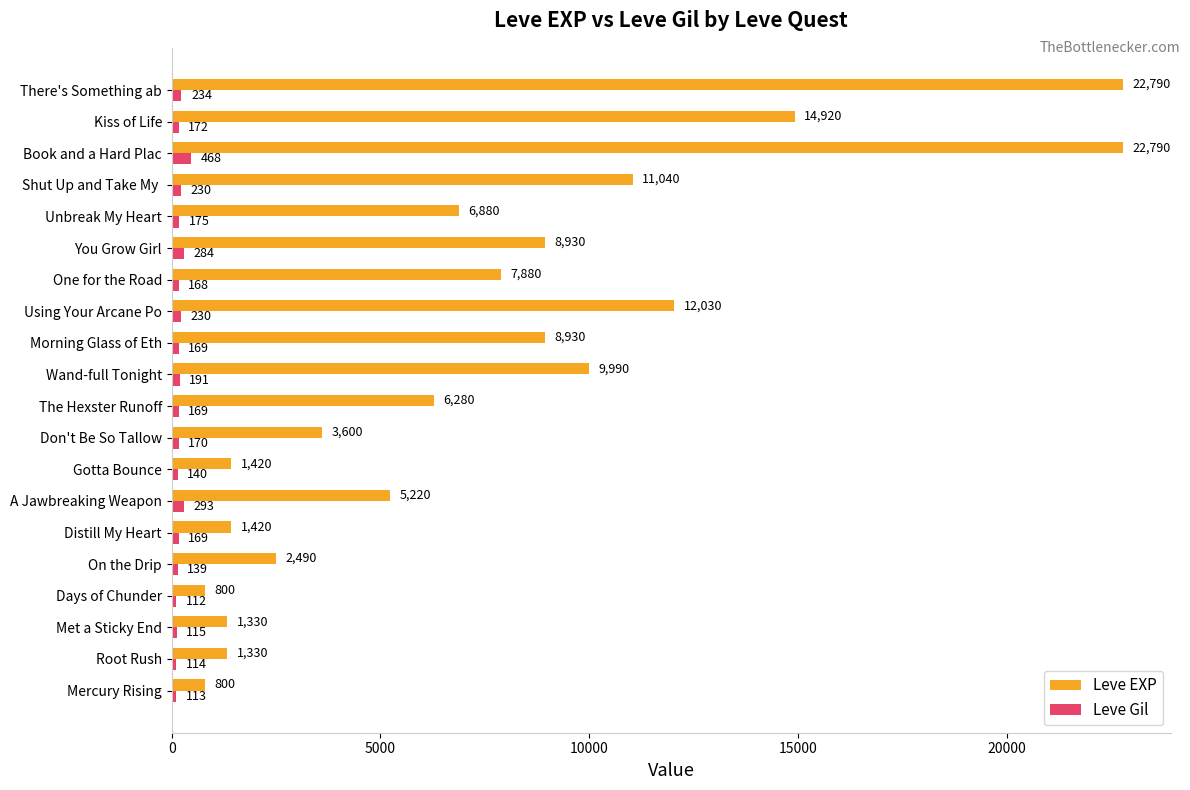

Rank the series by their maximum value, from highest to lowest.

Leve EXP, Leve Gil